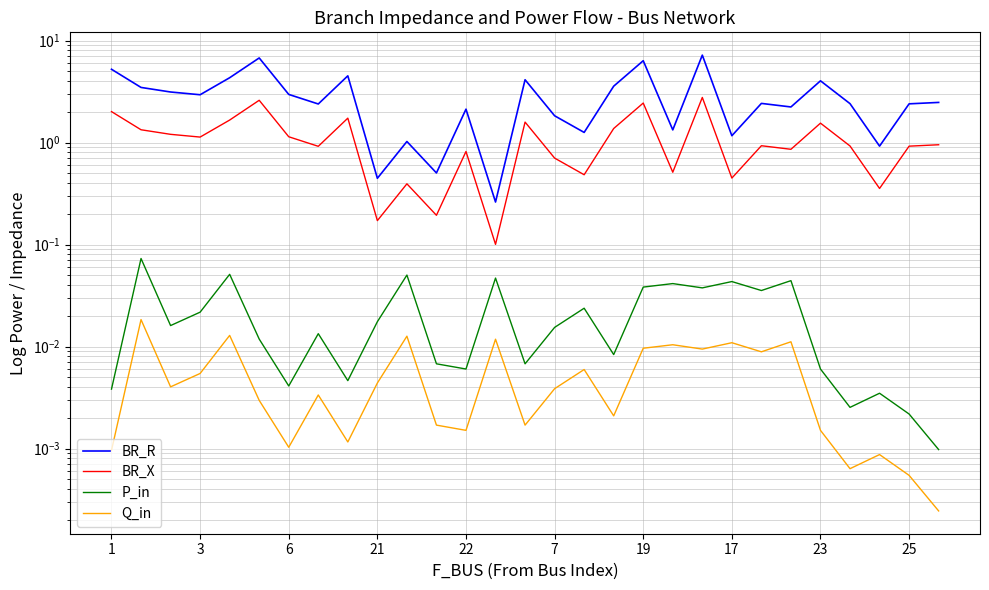

Is it true that P_in equals 0.0 at 23?

False